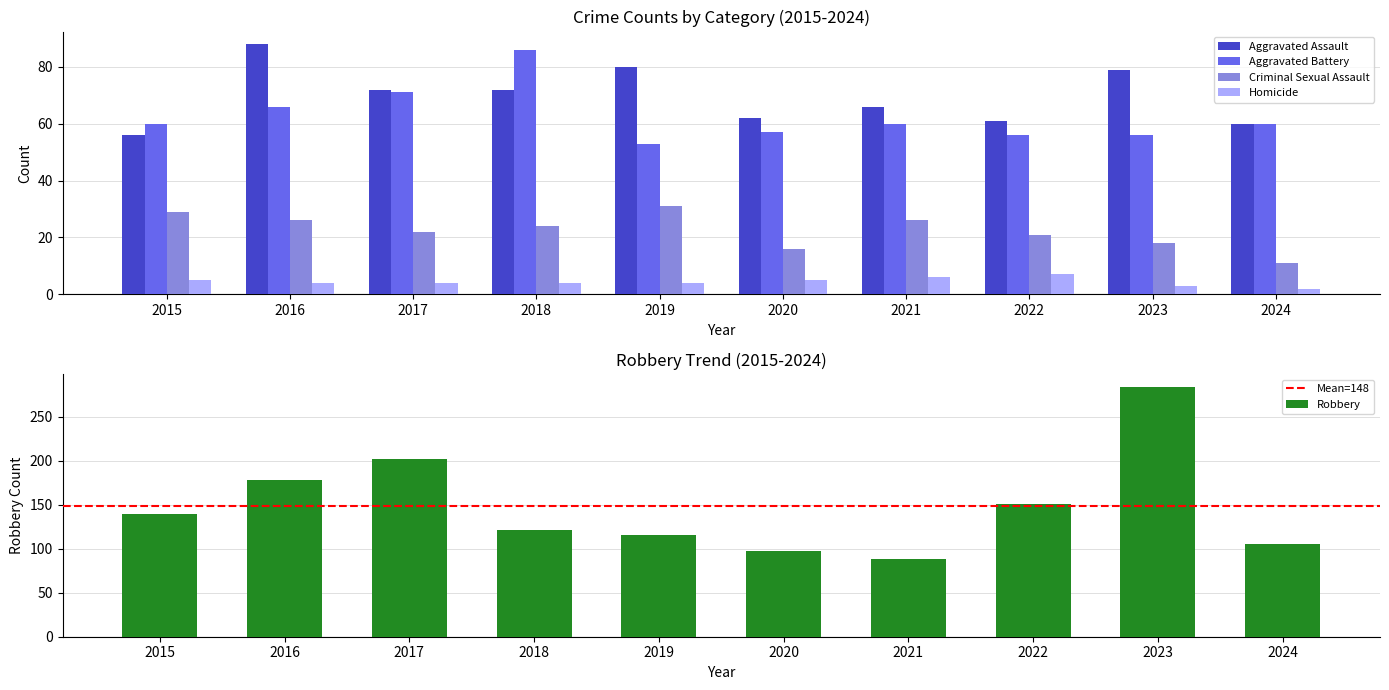

What is the maximum value shown in the chart?

284